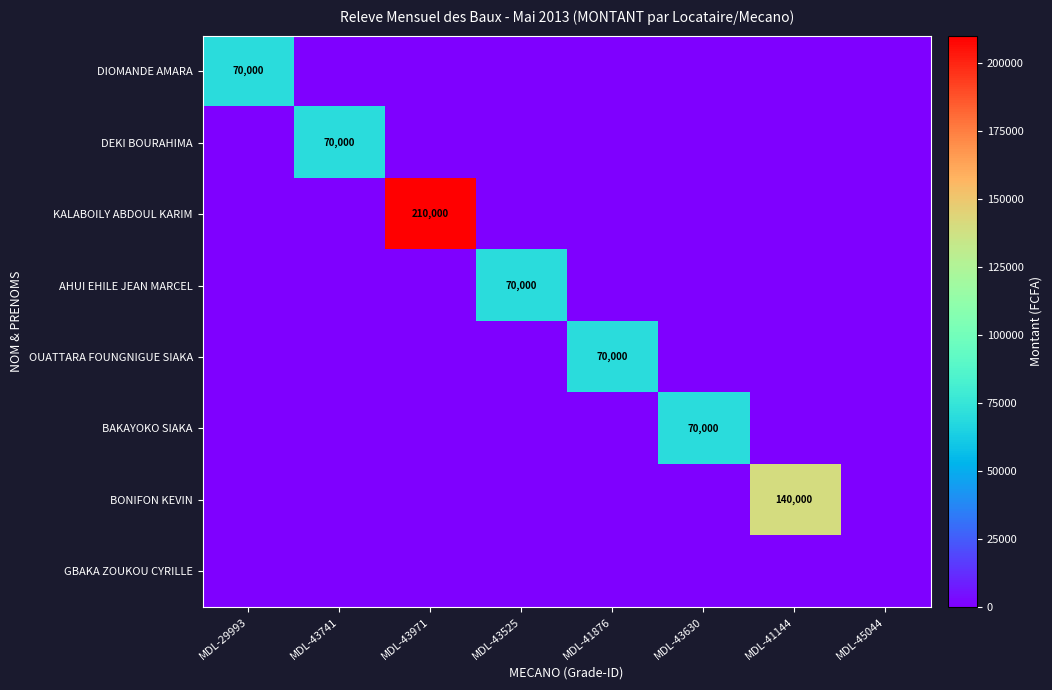

Rank the series at MDL-43630 from lowest to highest value.

DIOMANDE AMARA, DEKI BOURAHIMA, KALABOILY ABDOUL KARIM, AHUI EHILE JEAN MARCEL, OUATTARA FOUNGNIGUE SIAKA, BONIFON KEVIN, GBAKA ZOUKOU CYRILLE, BAKAYOKO SIAKA